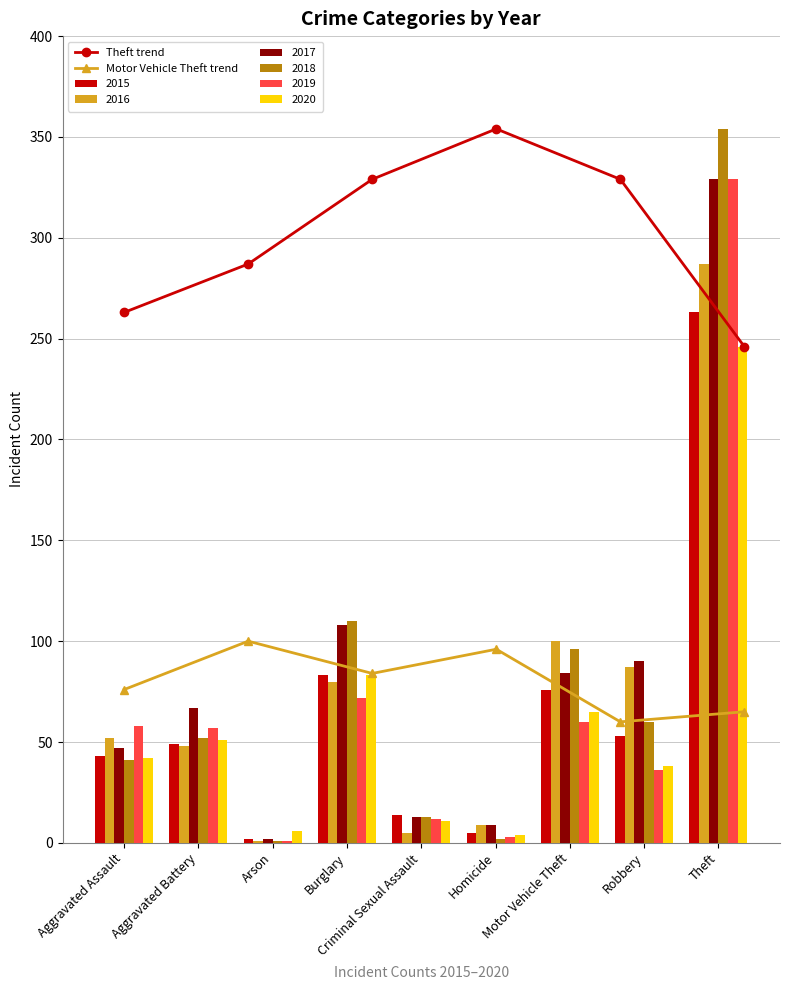

Reading right to left, transcribe all the data shown in this chart.

Theft trend: 246	329	354	329	287	263
Motor Vehicle Theft trend: 65	60	96	84	100	76